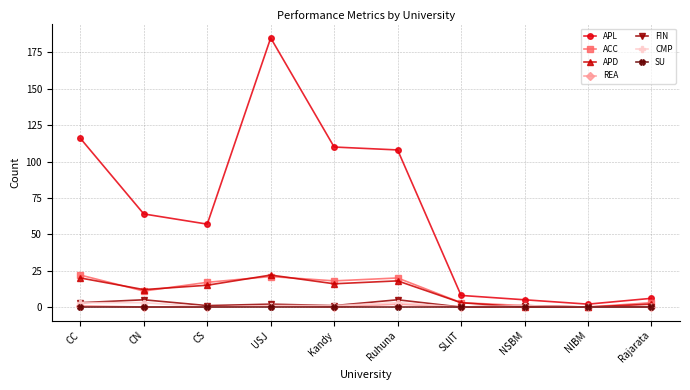

Is it true that REA equals 0 at Rajarata?

True